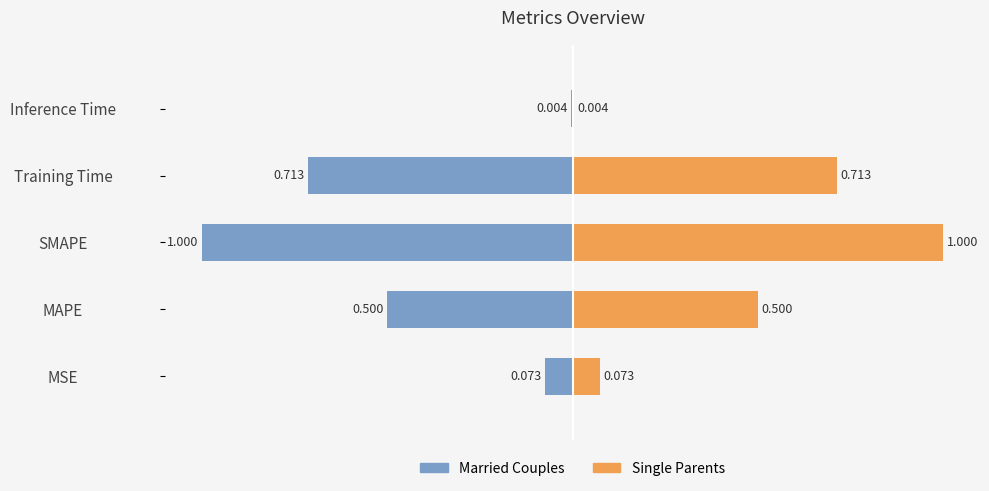

What value does the Married Couples series have at Training Time?

-0.7